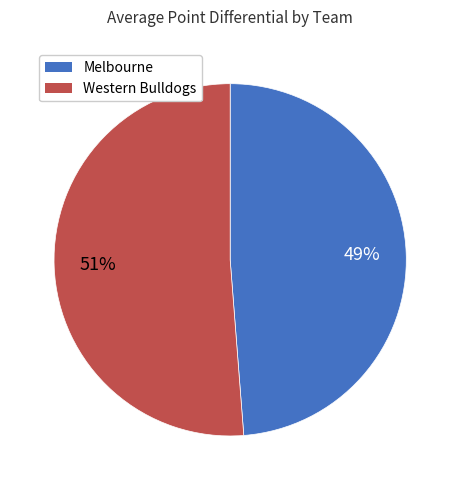

Is Western Bulldogs the majority of the pie?

Yes